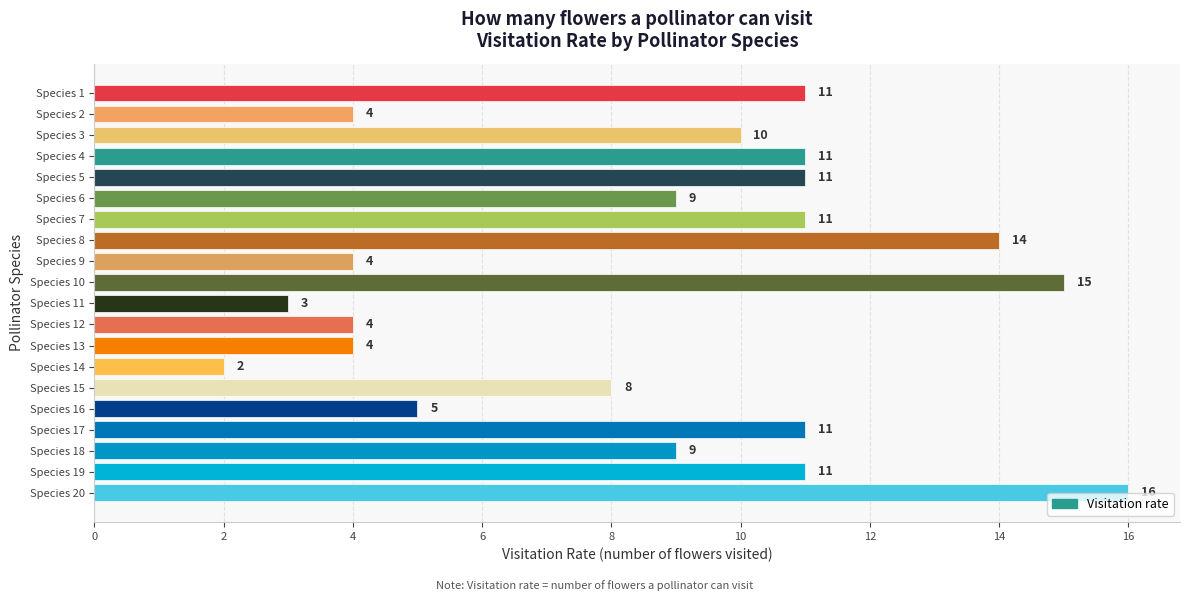

What is the maximum value shown in the chart?

16